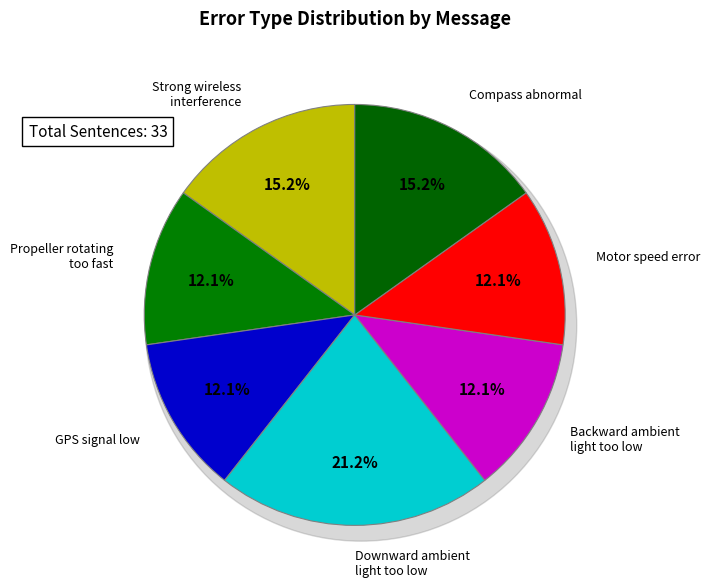

Count the number of slices in the pie.

7